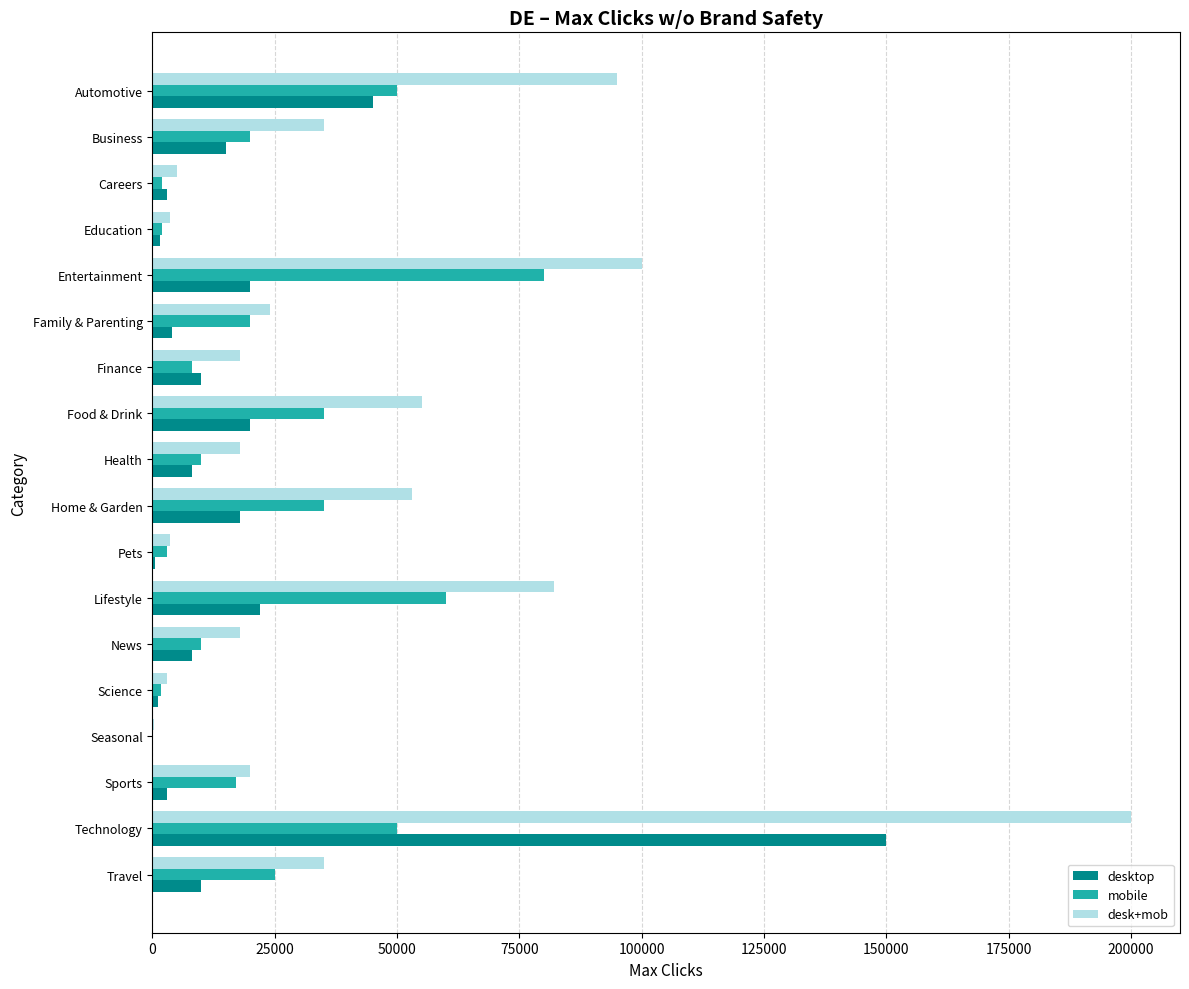

What is the sum of all desktop values?

339400